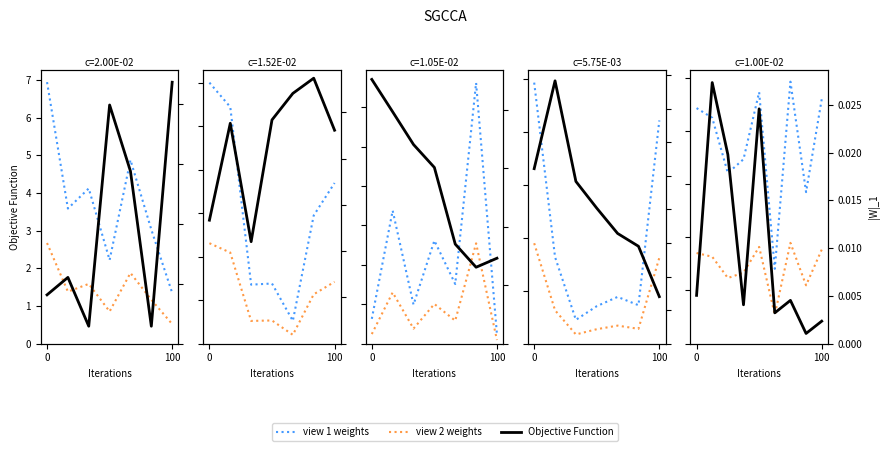

Which has a higher value, 100 or 2?

100